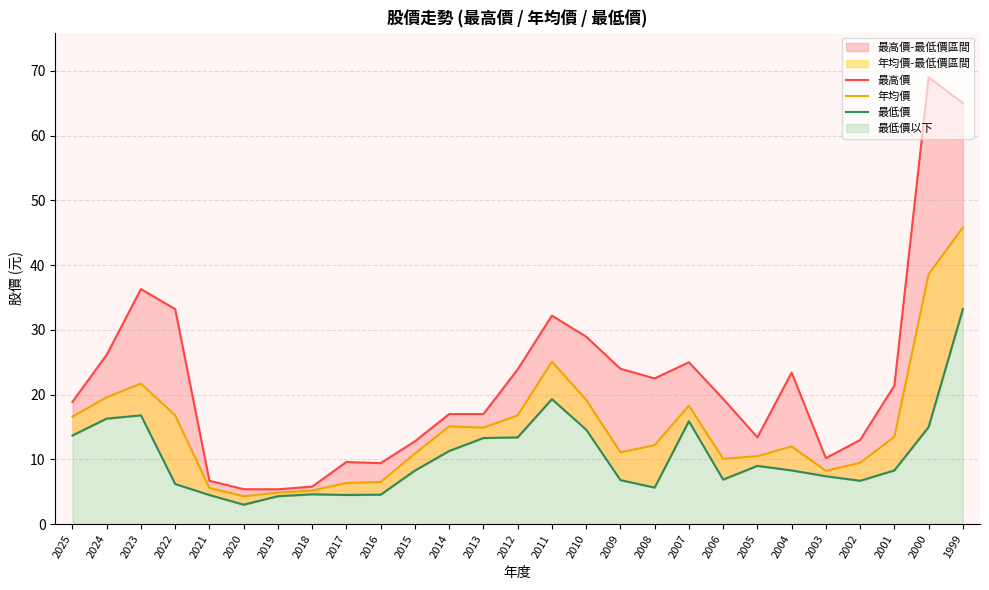

Reading right to left, what are all the values shown in this chart?

最高價: 65.0	69.0	21.4	13.0	10.2	23.4	13.4	19.4	25.0	22.5	24.0	28.9	32.2	23.9	17.0	17.0	12.8	9.4	9.6	5.8	5.4	5.4	6.7	33.2	36.3	26.1	18.9
年均價: 45.8	38.6	13.5	9.5	8.2	12.0	10.5	10.1	18.3	12.2	11.1	19.2	25.1	16.8	14.9	15.1	10.9	6.5	6.4	5.2	4.9	4.3	5.6	16.8	21.7	19.6	16.6
最低價: 33.2	15.0	8.3	6.7	7.4	8.3	9.0	6.9	15.9	5.7	6.8	14.6	19.3	13.4	13.3	11.3	8.3	4.5	4.5	4.6	4.3	3.0	4.5	6.2	16.8	16.3	13.7